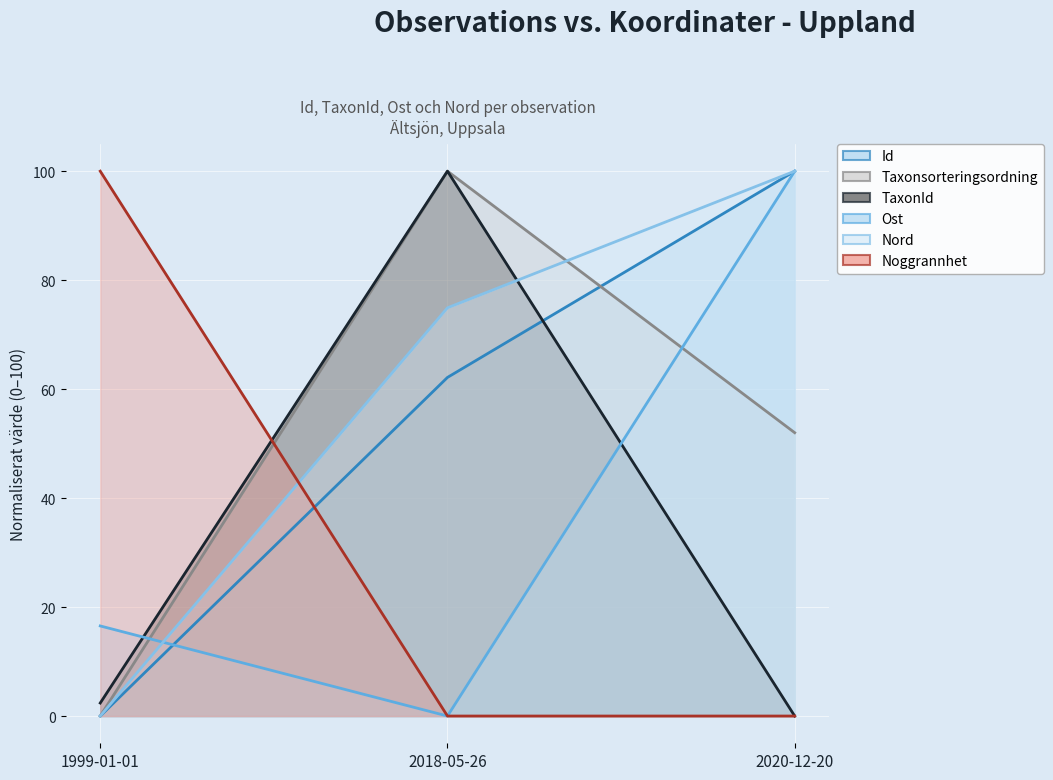

At 2020-12-20, list the series in order from smallest to largest.

TaxonId (line), Noggrannhet (line), Taxonsorteringsordning (line), Id (line), Ost (line), Nord (line)